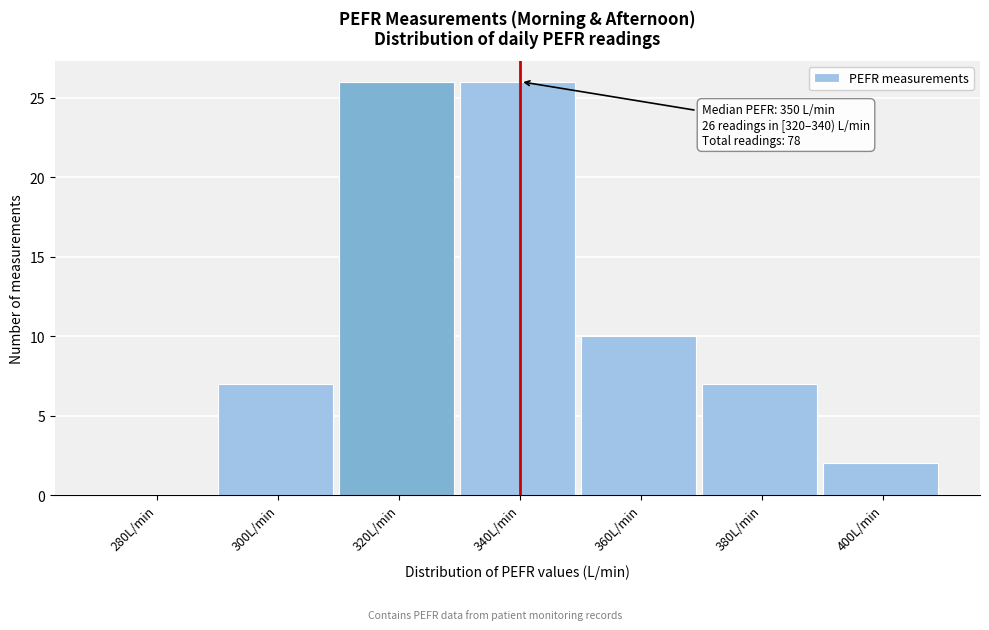

Reading left to right, list all the values displayed in this chart.

280L/min=0	300L/min=7	320L/min=26	340L/min=26	360L/min=10	380L/min=7	400L/min=2